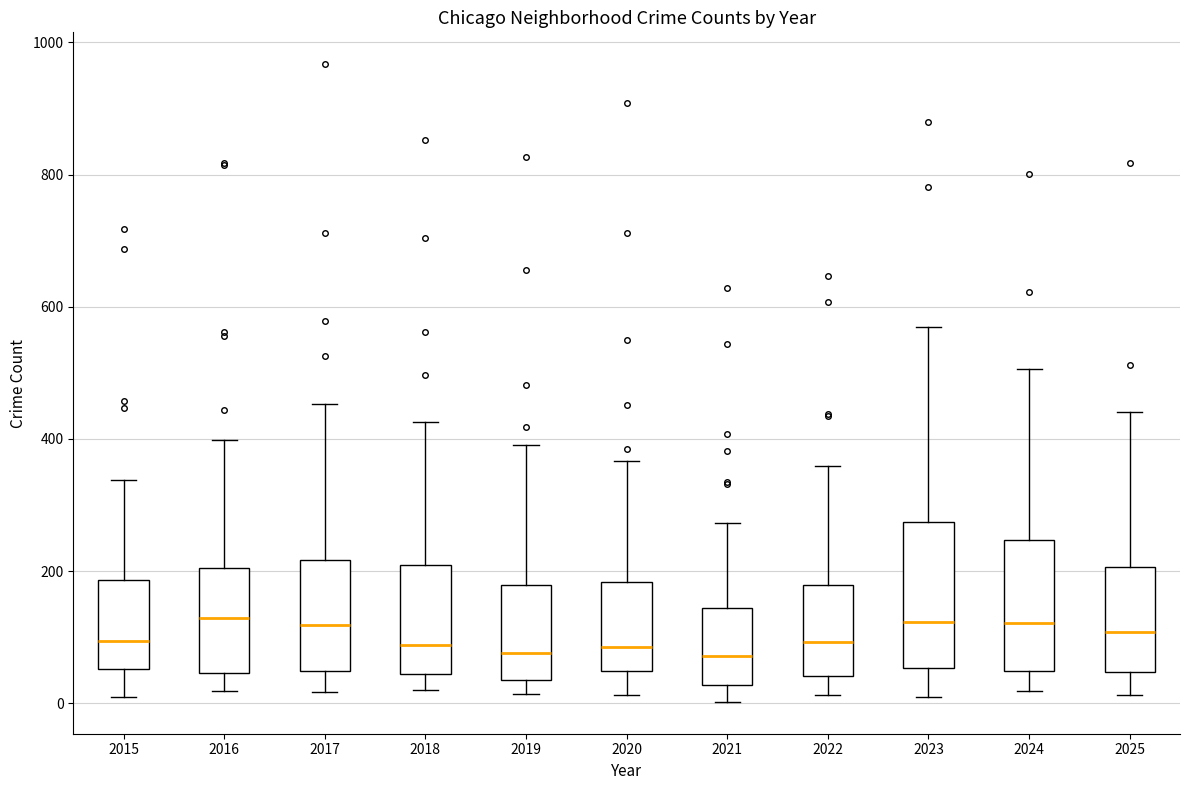

Where is the upper edge of the box at x = 2021 on the y-axis? The values are not printed on the chart, so give them approximately, as read against the axis.

140